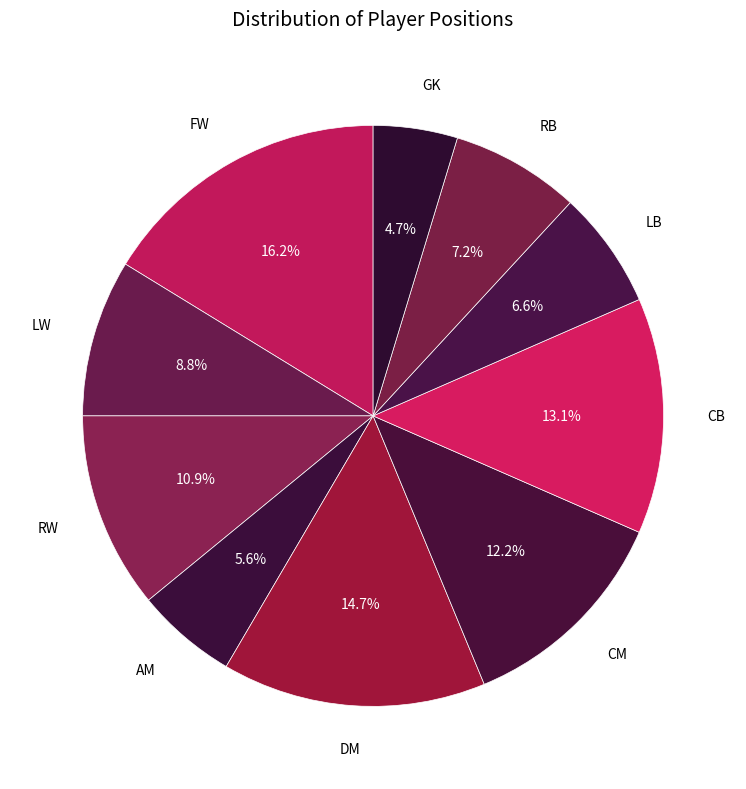

Is there a majority slice in this chart?

No